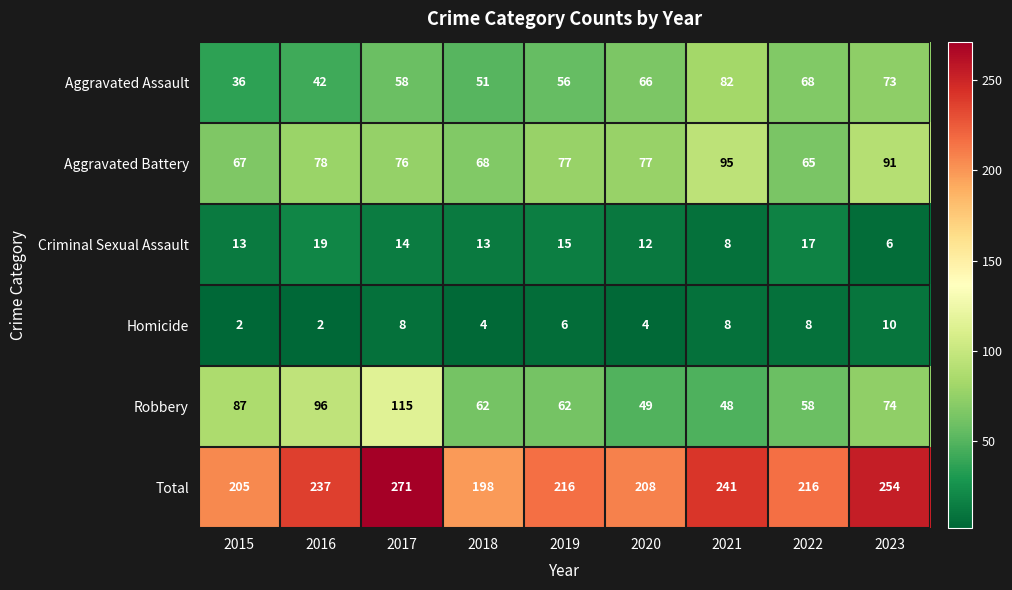

Between 2015 and 2023, which series saw the biggest shift?

Total